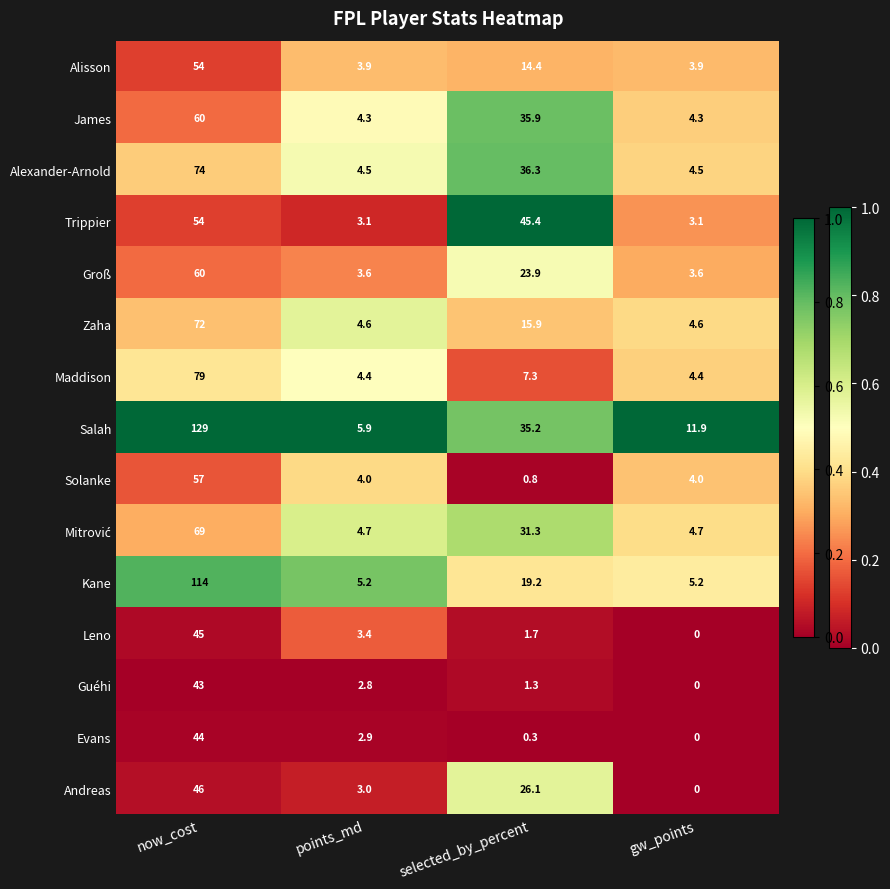

What is the minimum value for Groß?

3.6